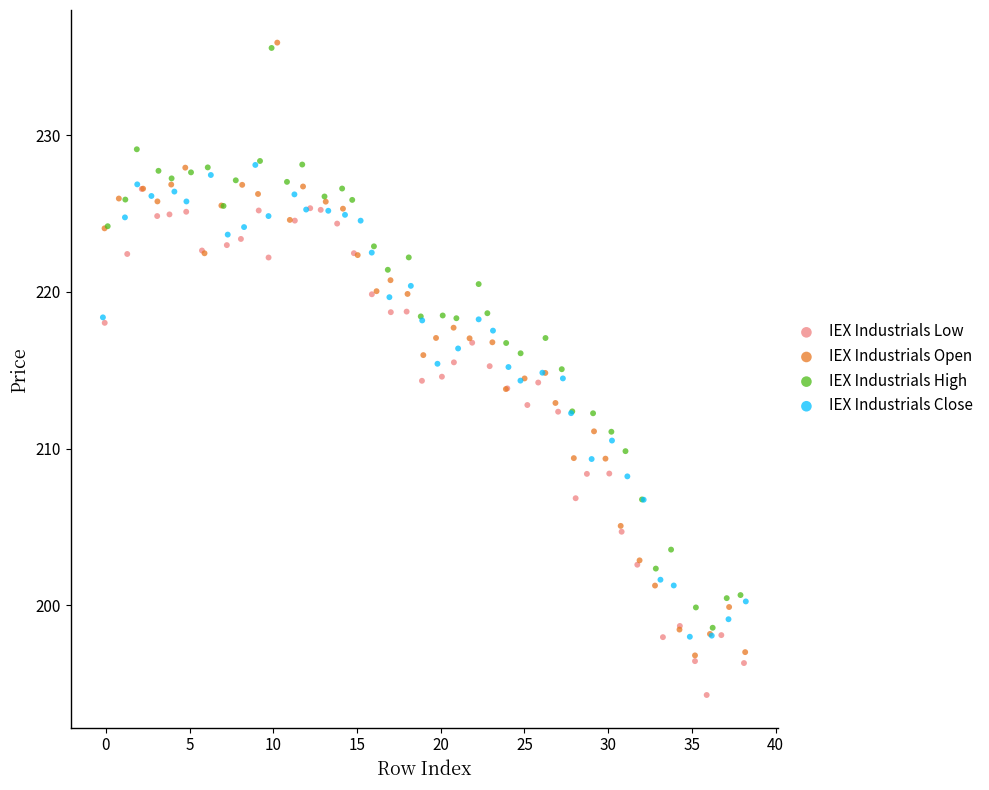

Which series has the widest spread of Y values?

IEX Industrials Open